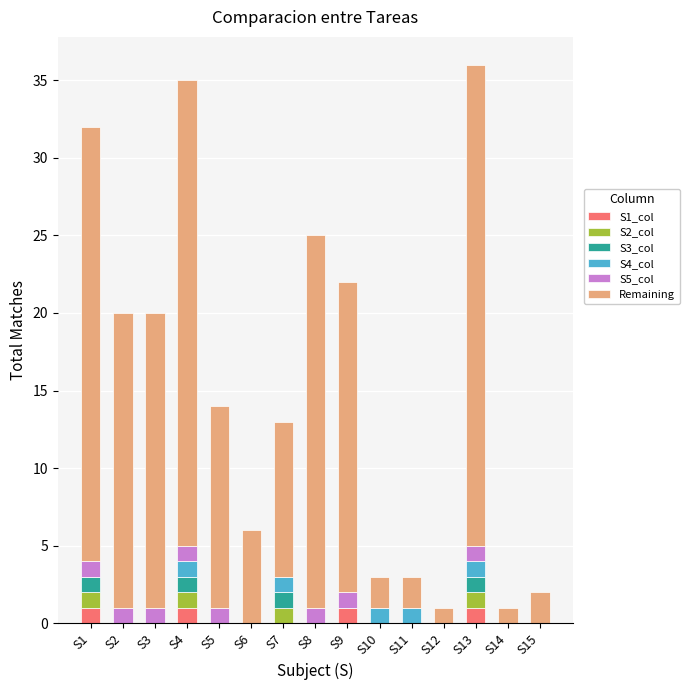

At which label is S5_col closest to 0?

S6